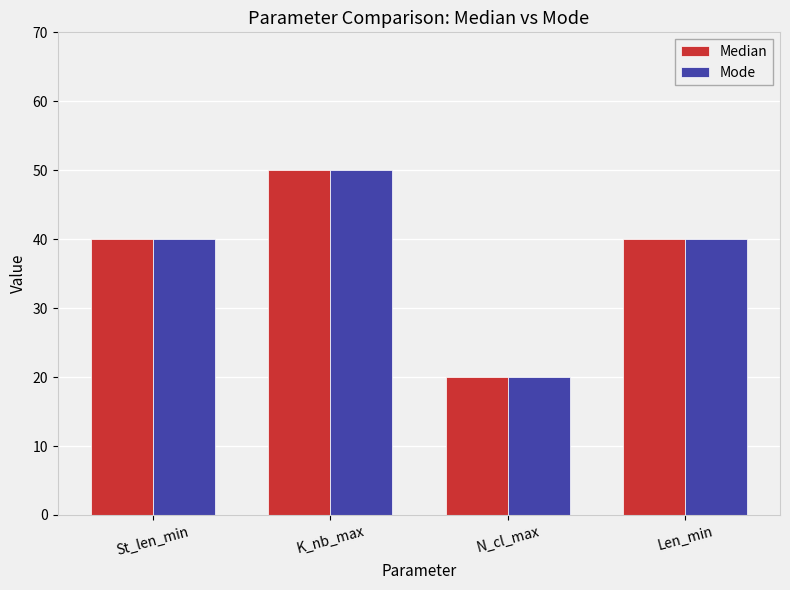

What is the greatest value displayed?

50